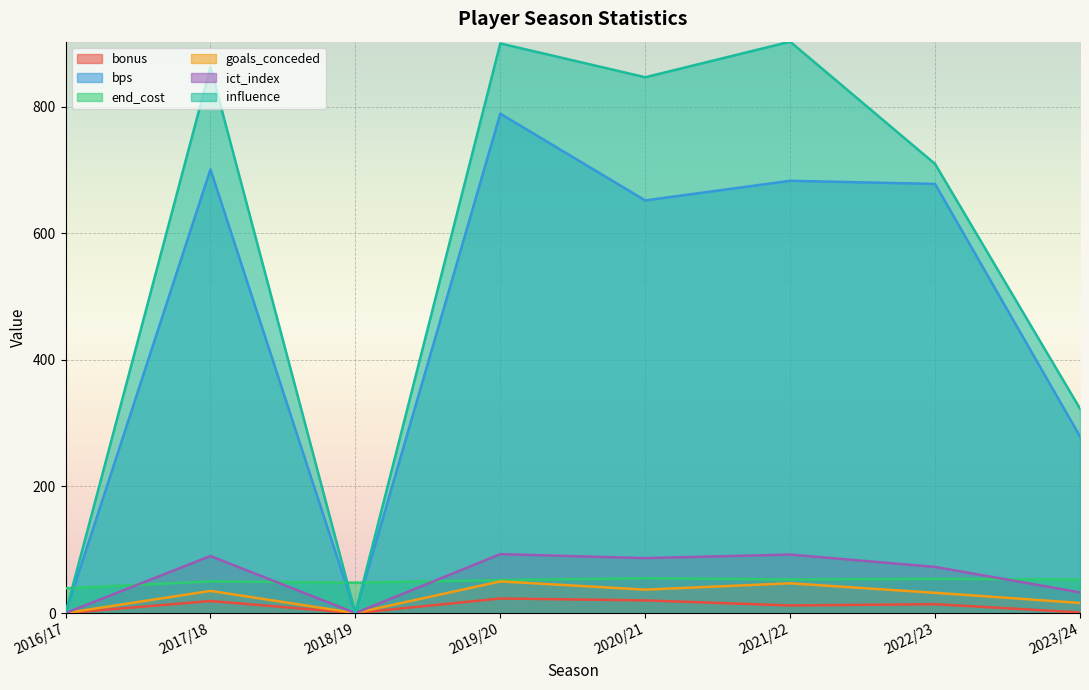

How many values in the bps series exceed 678?

3